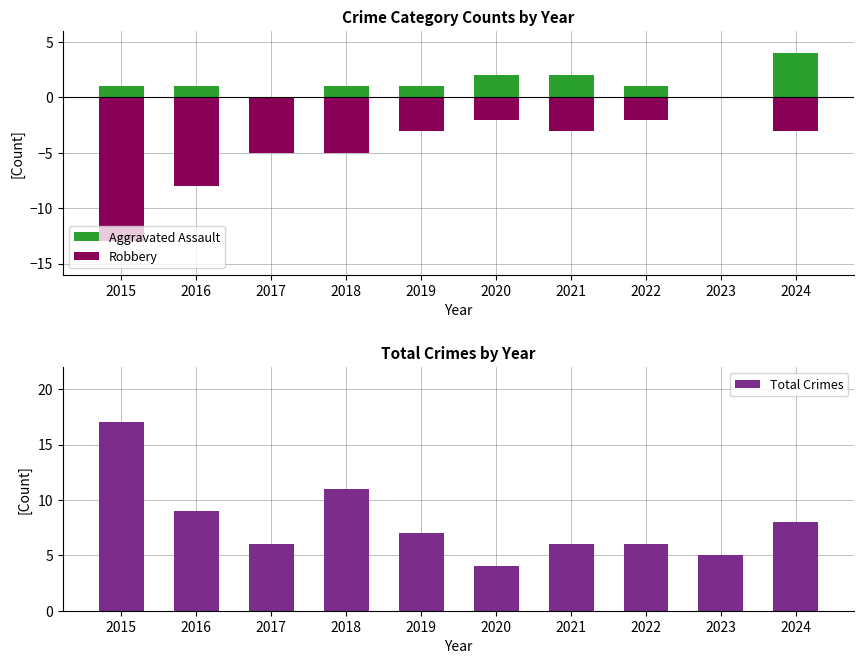

How many bars are there in each group?

3